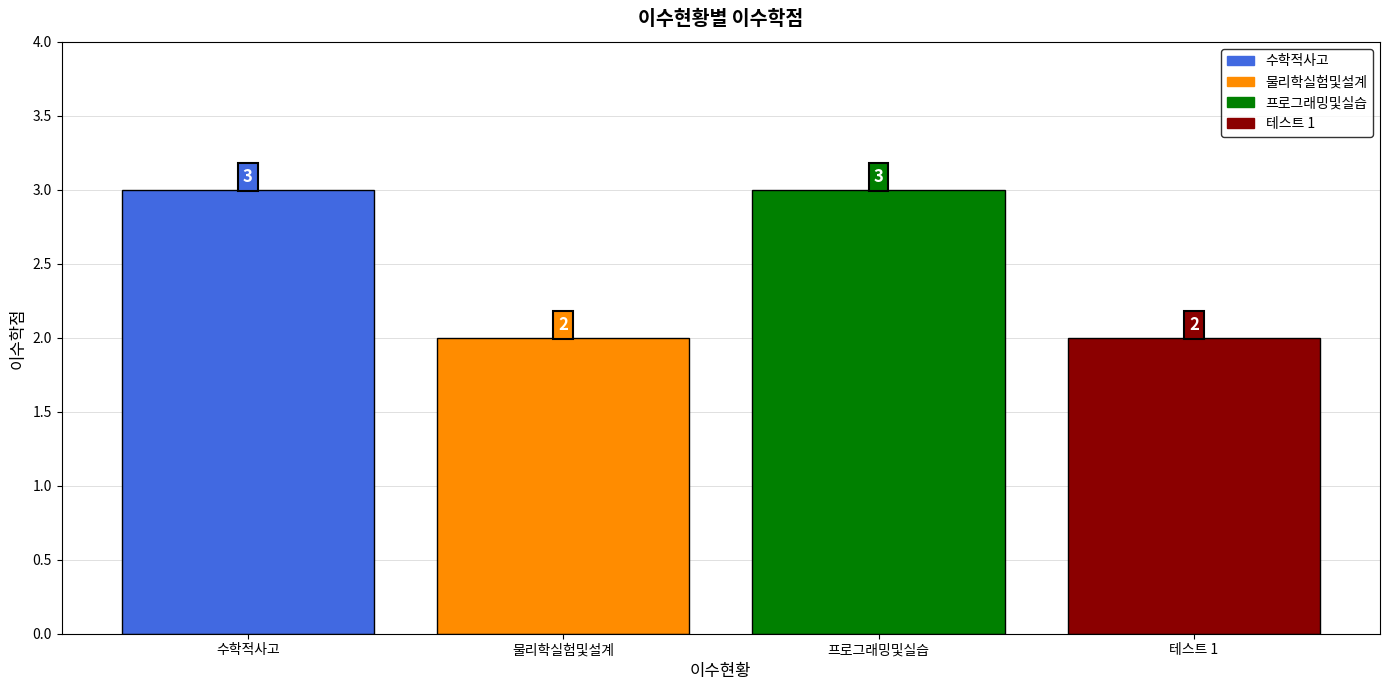

What is the difference between the second highest and second lowest values?

1